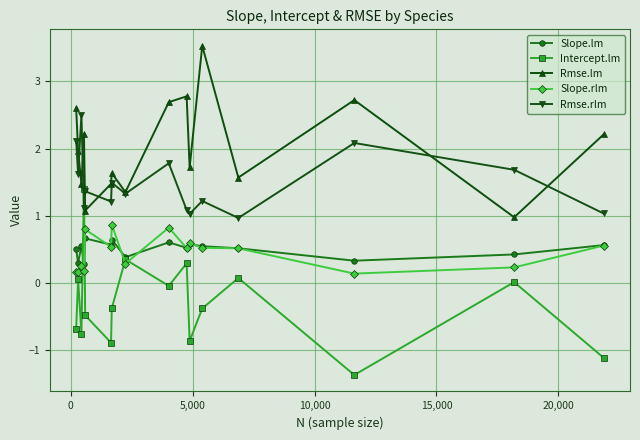

What is the sum of all Rmse.rlm values?

23.6